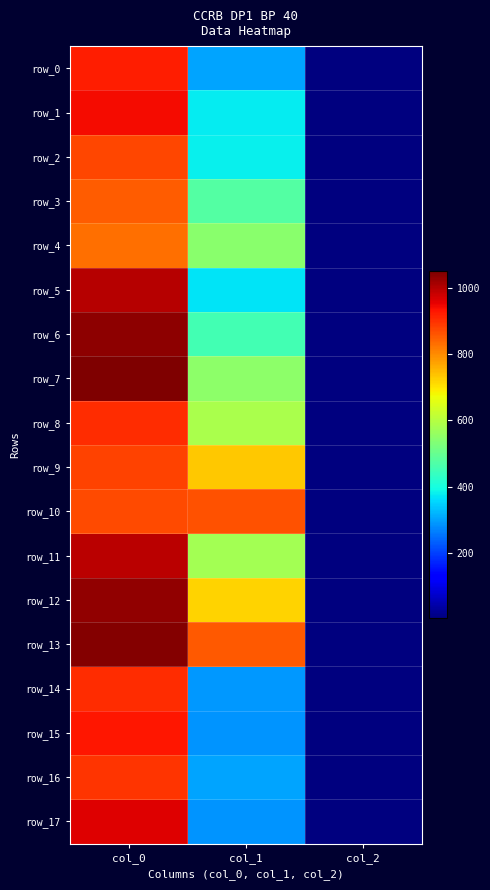

Which series has the largest range (max minus min)?

row_7